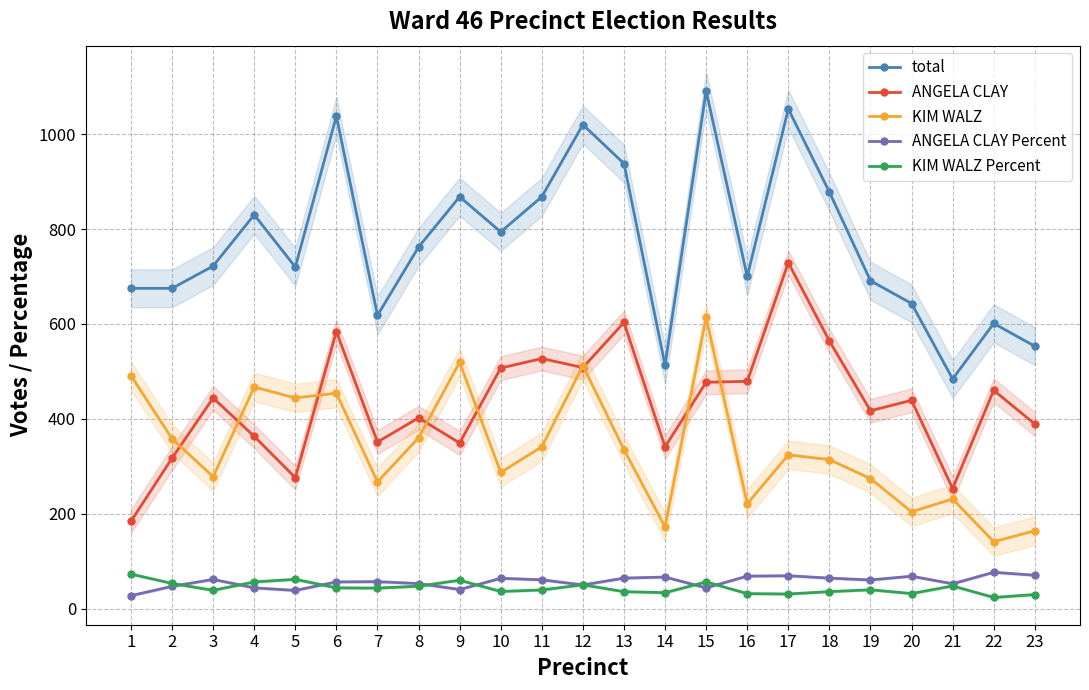

Which series has the largest total across all categories?

total